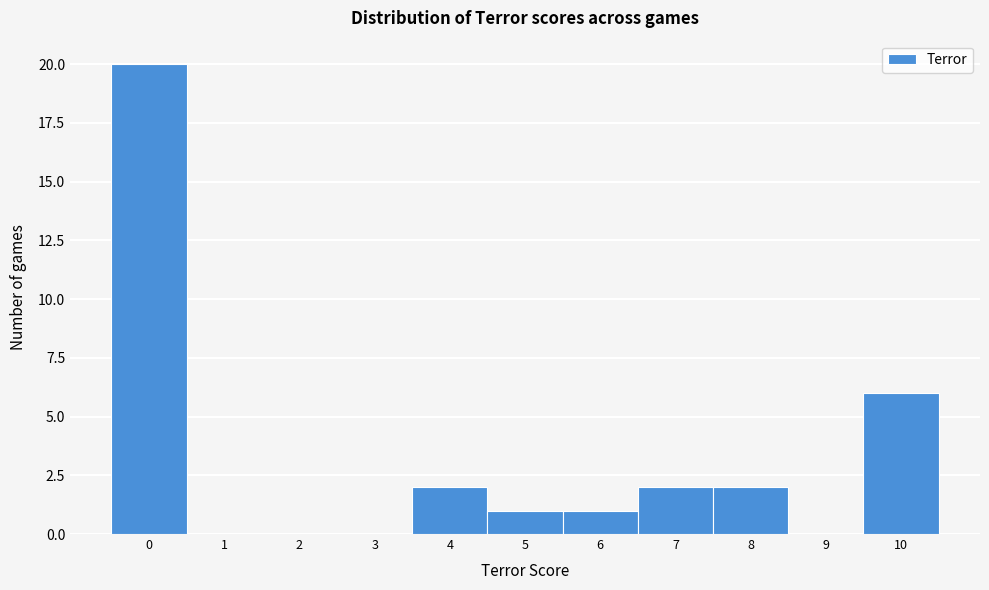

Reading left to right, list every bar in this chart as the range it spans on the x-axis followed by its height. The values are not printed on the chart, so give them approximately, as read against the axis.

-0.5 to 0.5: 20
0.5 to 1.5: 0
1.5 to 2.5: 0
2.5 to 3.5: 0
3.5 to 4.5: 2
4.5 to 5.5: 1
5.5 to 6.5: 1
6.5 to 7.5: 2
7.5 to 8.5: 2
8.5 to 9.5: 0
9.5 to 10.5: 6